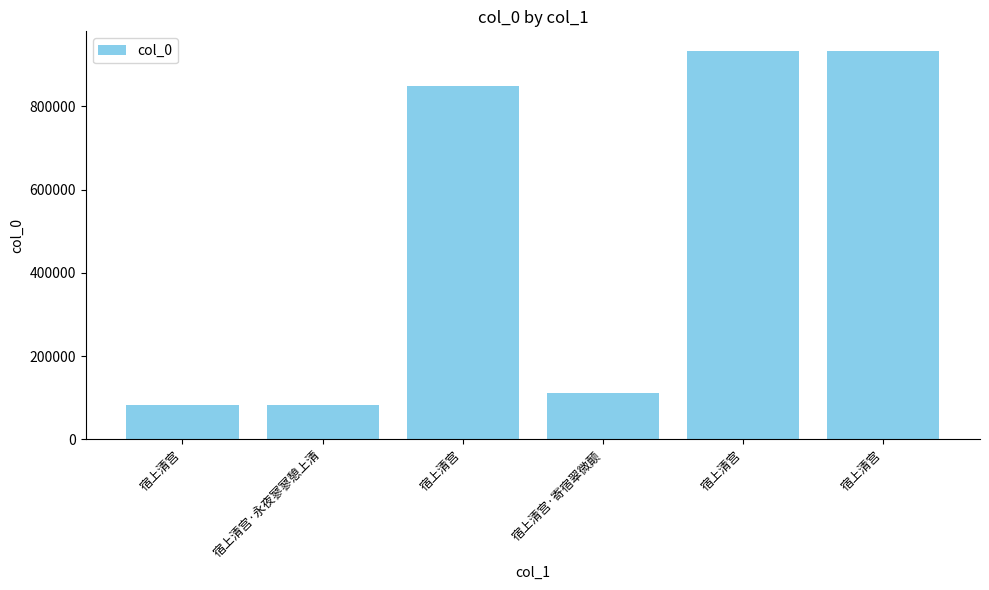

How many distinct data groups are displayed?

1